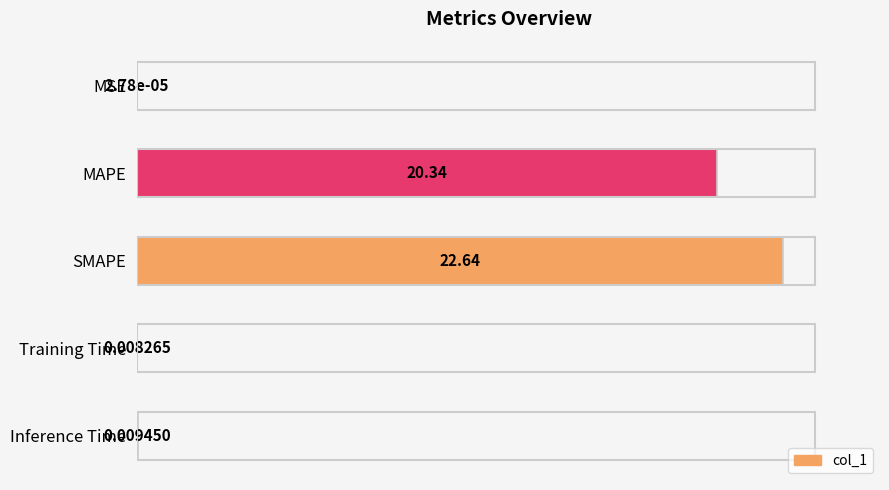

Which label corresponds to the largest value in the chart?

SMAPE